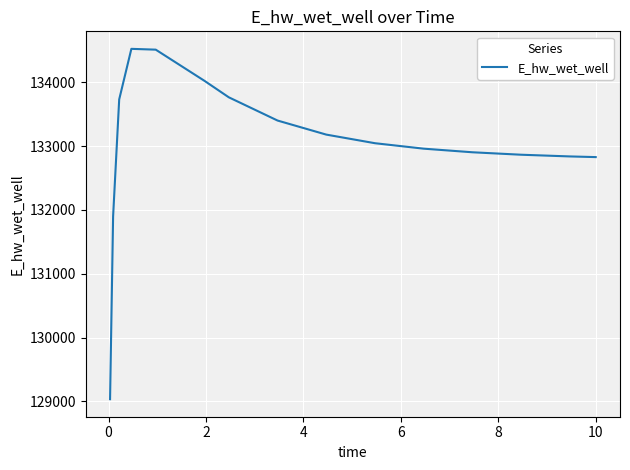

What is the greatest value displayed?

134526.4